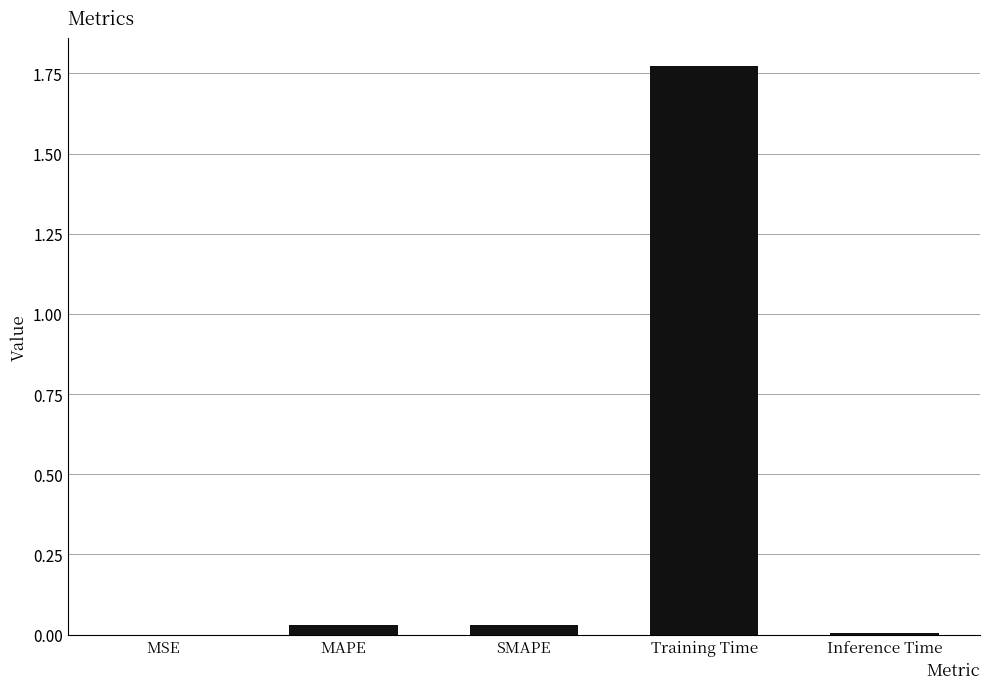

The value at MAPE is 0.0. True or false?

True